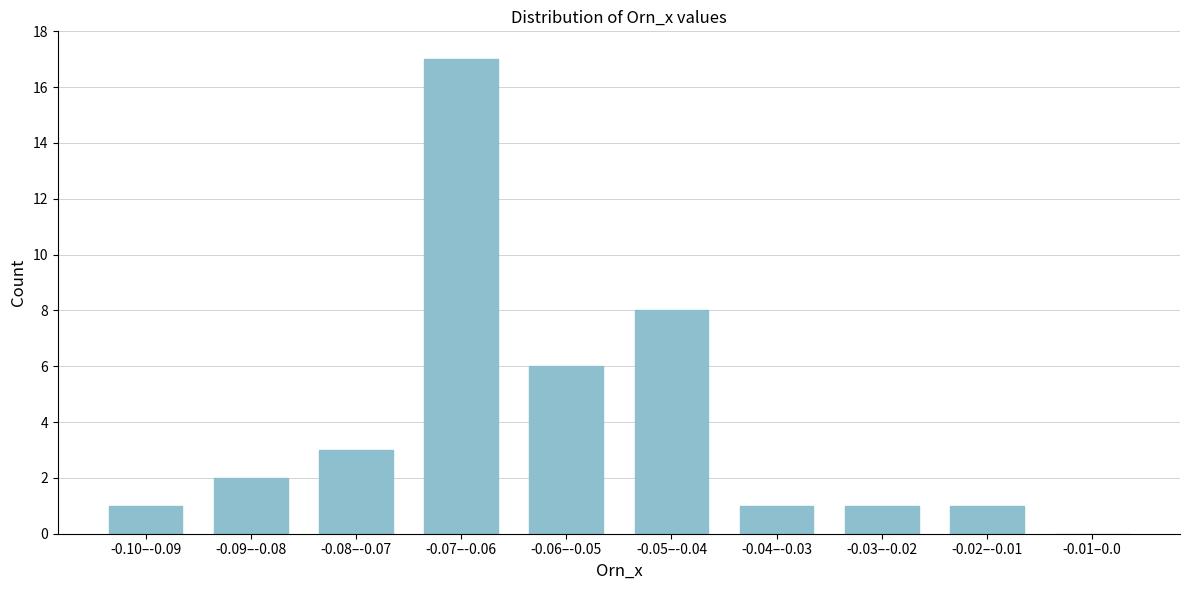

Reading left to right, extract all data points from this chart.

-0.10–-0.09=1	-0.09–-0.08=2	-0.08–-0.07=3	-0.07–-0.06=17	-0.06–-0.05=6	-0.05–-0.04=8	-0.04–-0.03=1	-0.03–-0.02=1	-0.02–-0.01=1	-0.01–0.0=0